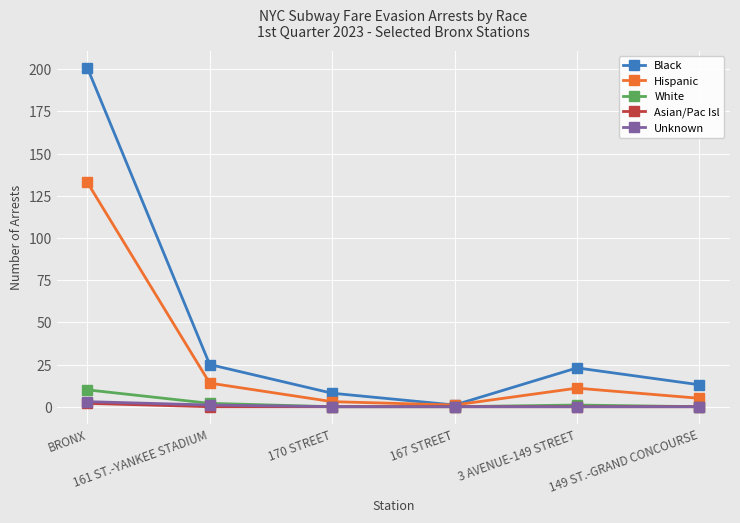

Count the number of data series in this chart.

5